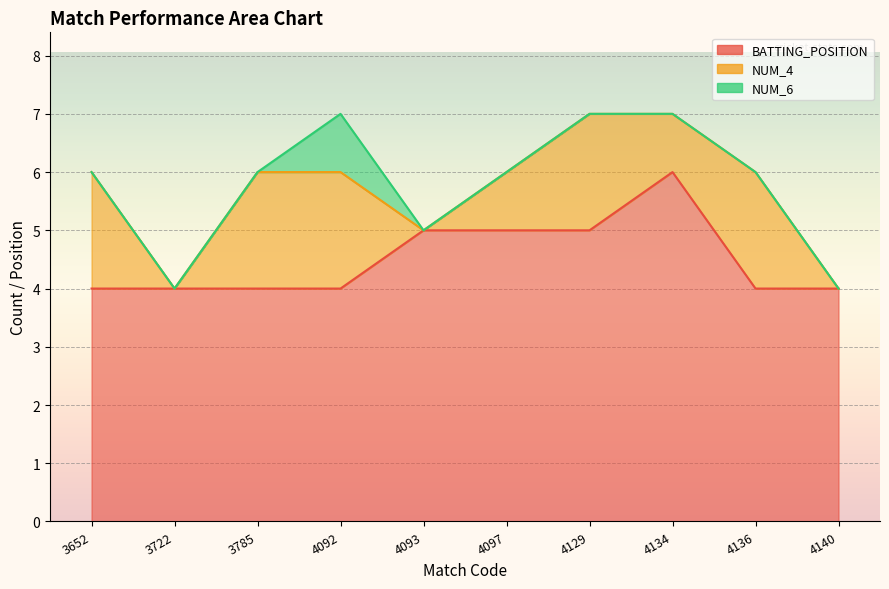

True or false: NUM_6 and BATTING_POSITION intersect in this chart.

False